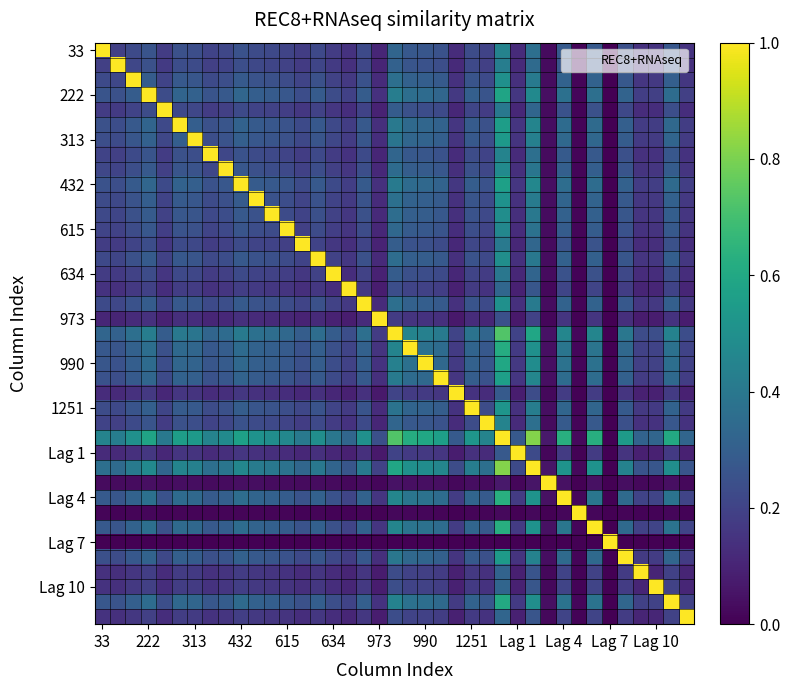

At how many categories does at least one series exceed 0?

39